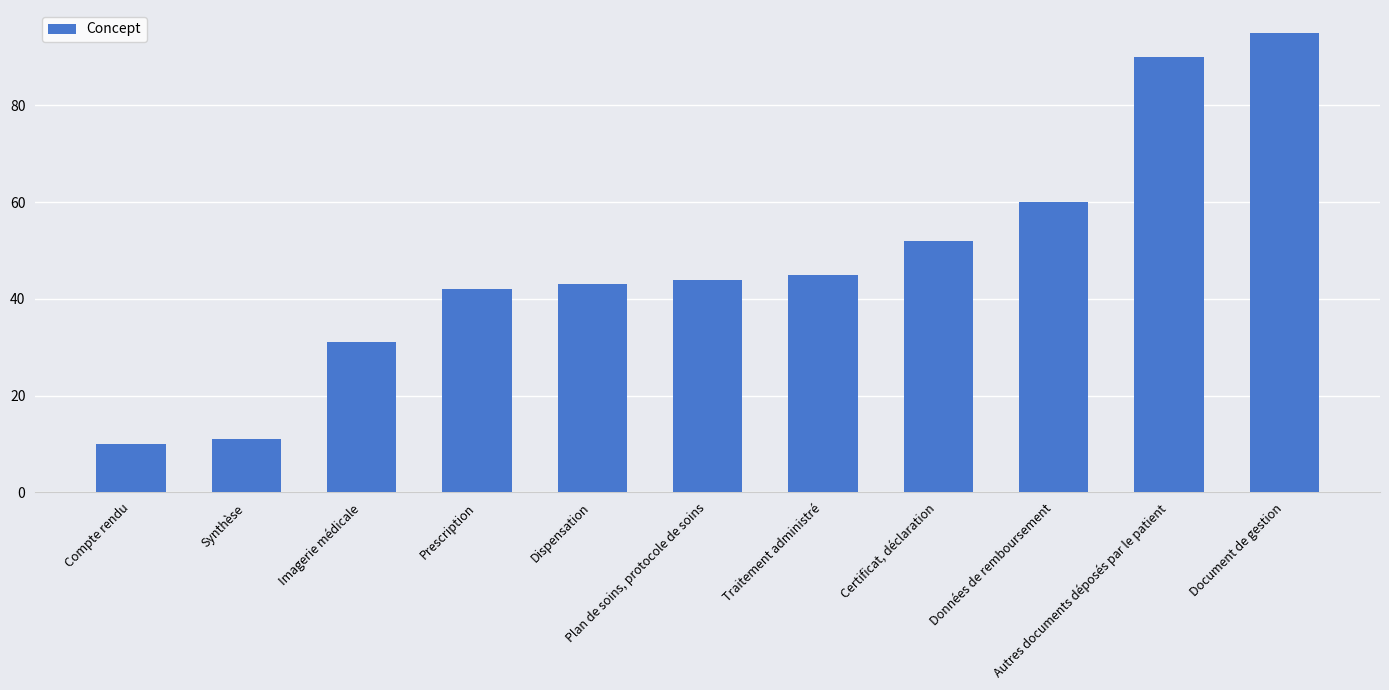

Reading left to right, extract all data points from this chart.

10	11	31	42	43	44	45	52	60	90	95